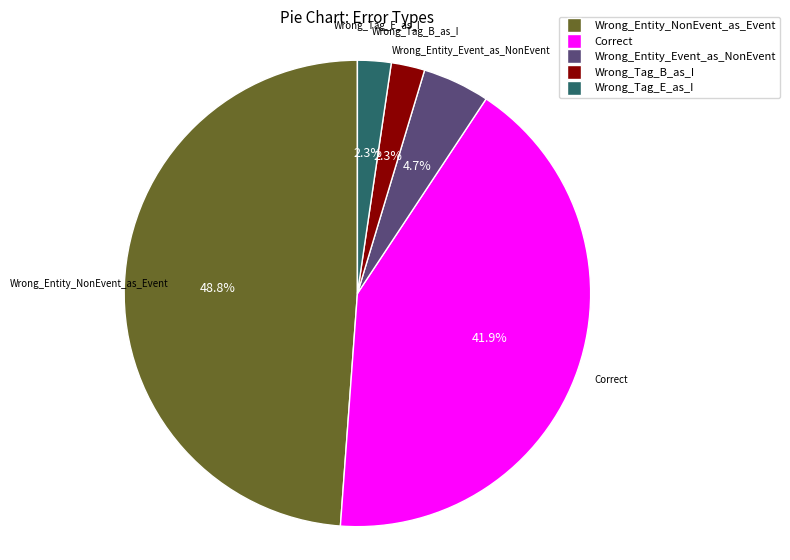

Does Wrong_Tag_E_as_I account for over 50% of the chart?

No